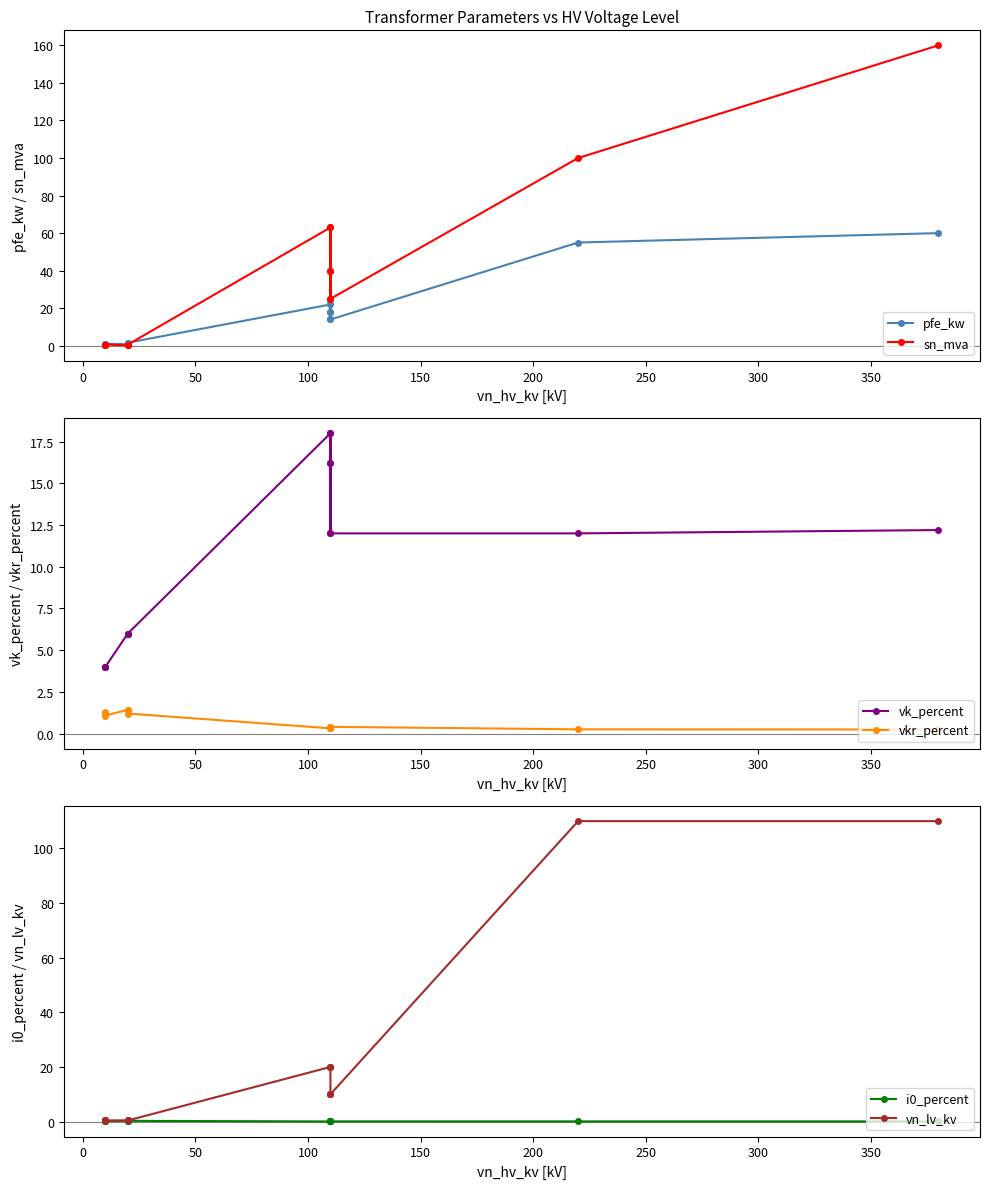

How many distinct data groups are displayed?

6